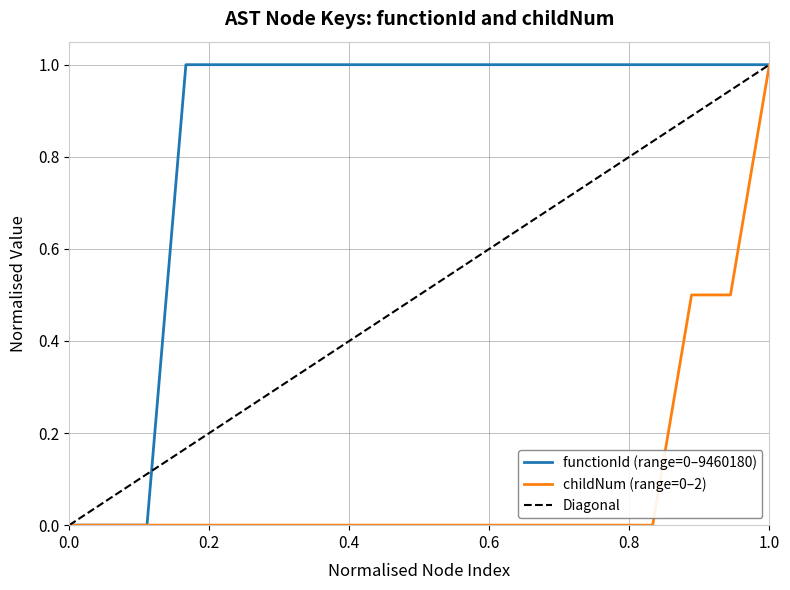

True or false: the data shows 0 at 9460181.

False